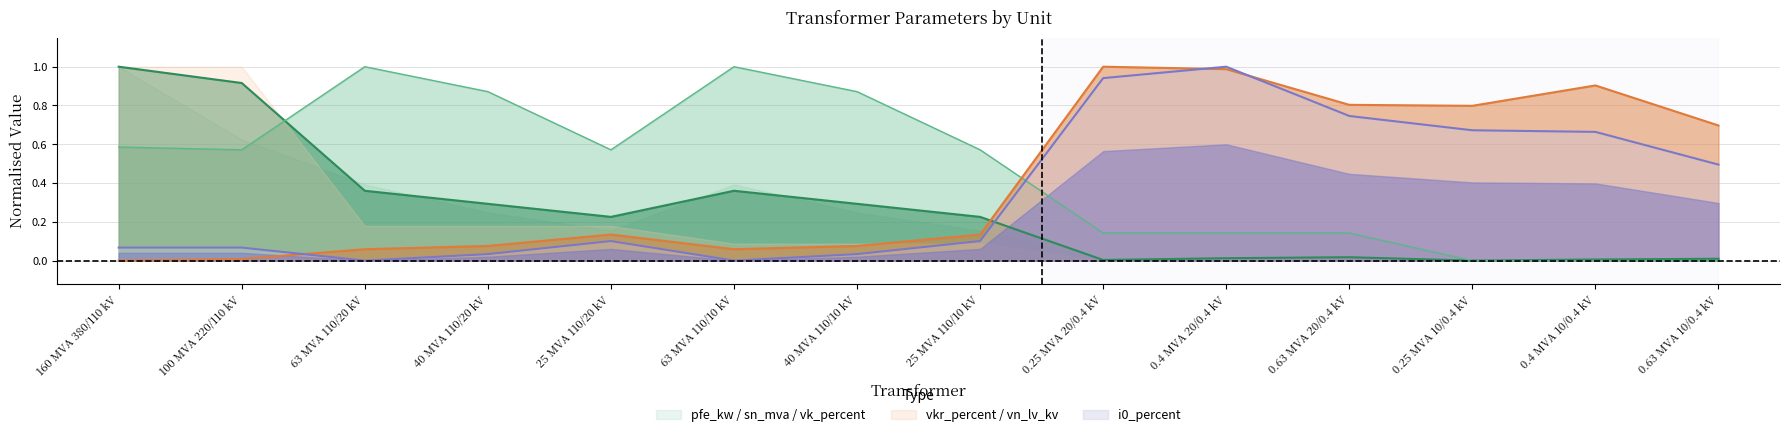

How many lines are shown in the chart?

4